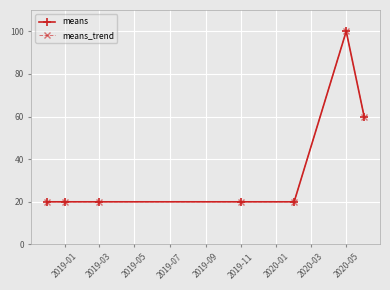

True or false: means_trend and means cross at least once.

False